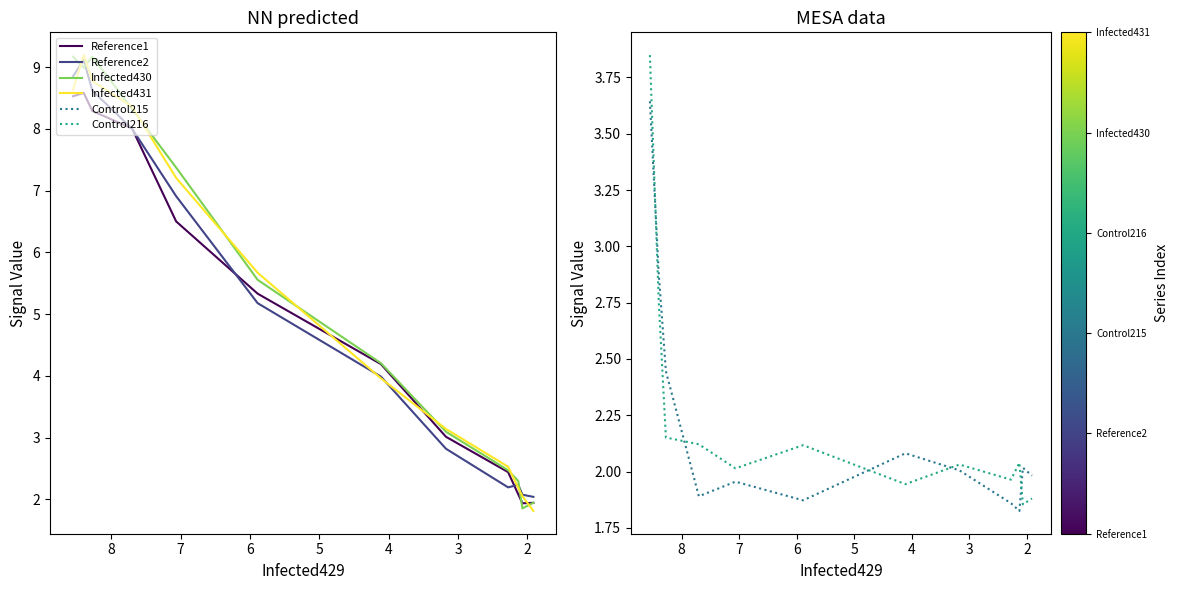

Is the value of Infected430 at 7 greater than the value of Control215 at 10?

Yes